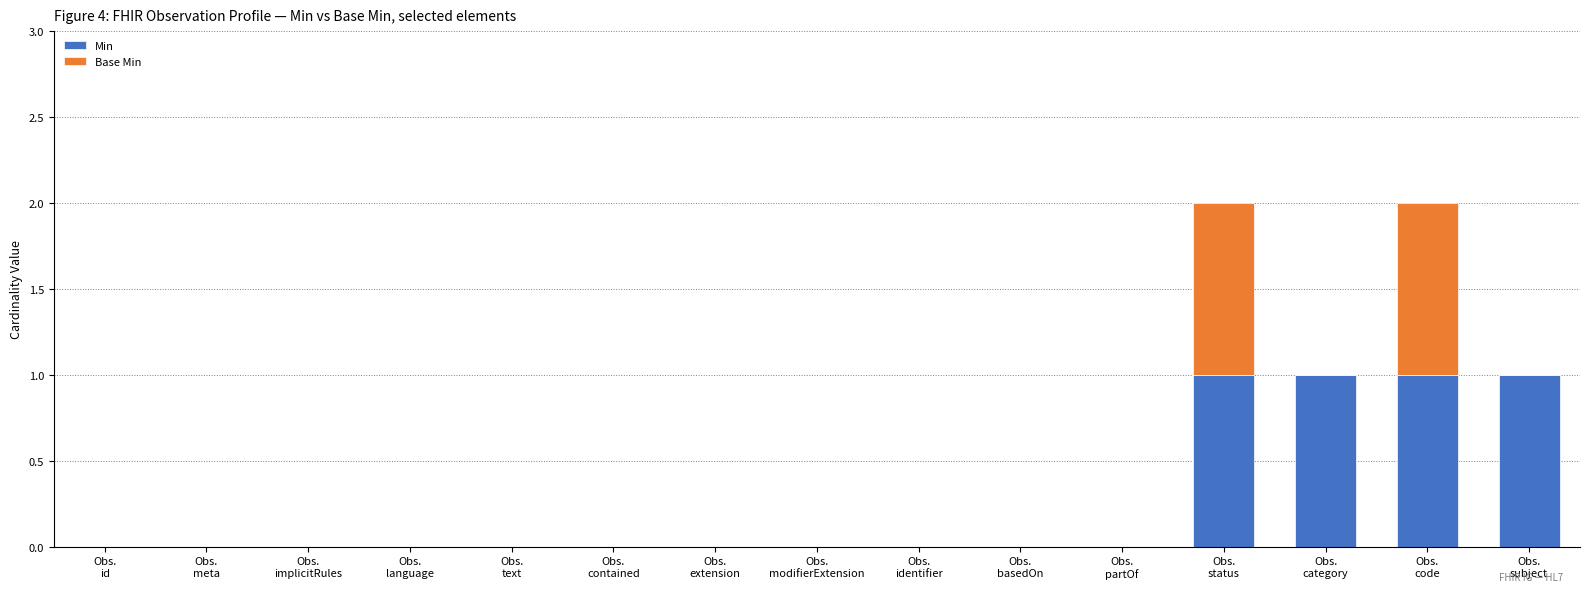

Are the bars horizontal?

No